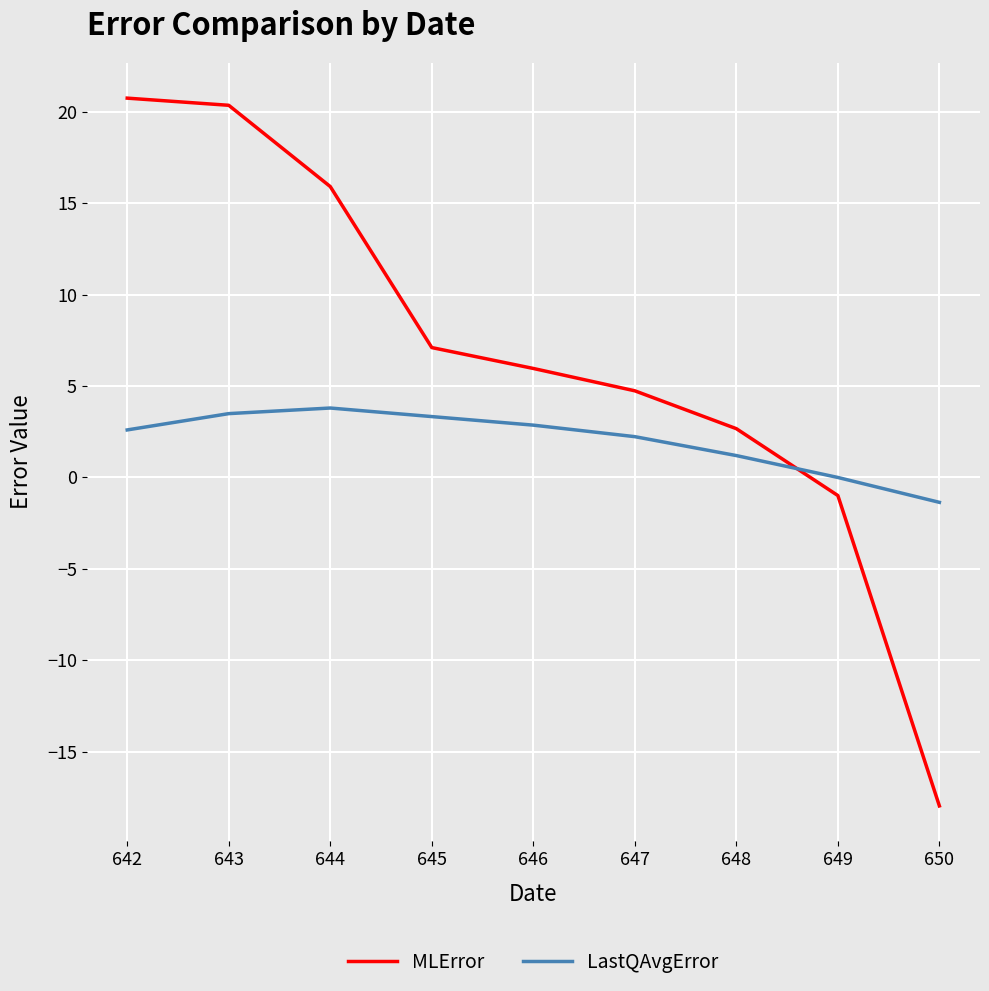

What is the difference between the maximum and minimum values in the LastQAvgError series?

5.2